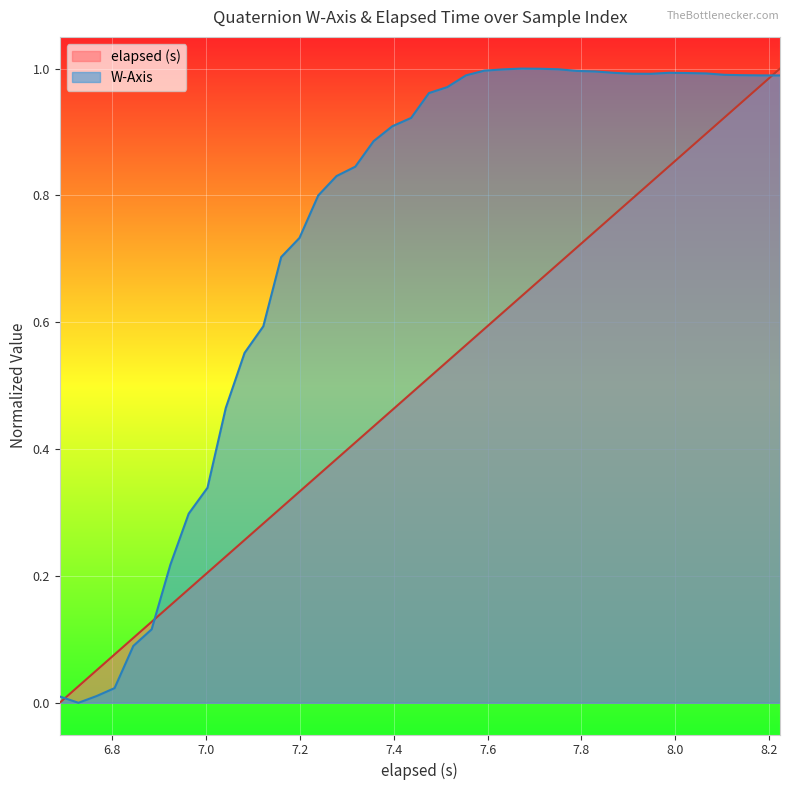

Count the number of categories in the chart.

40